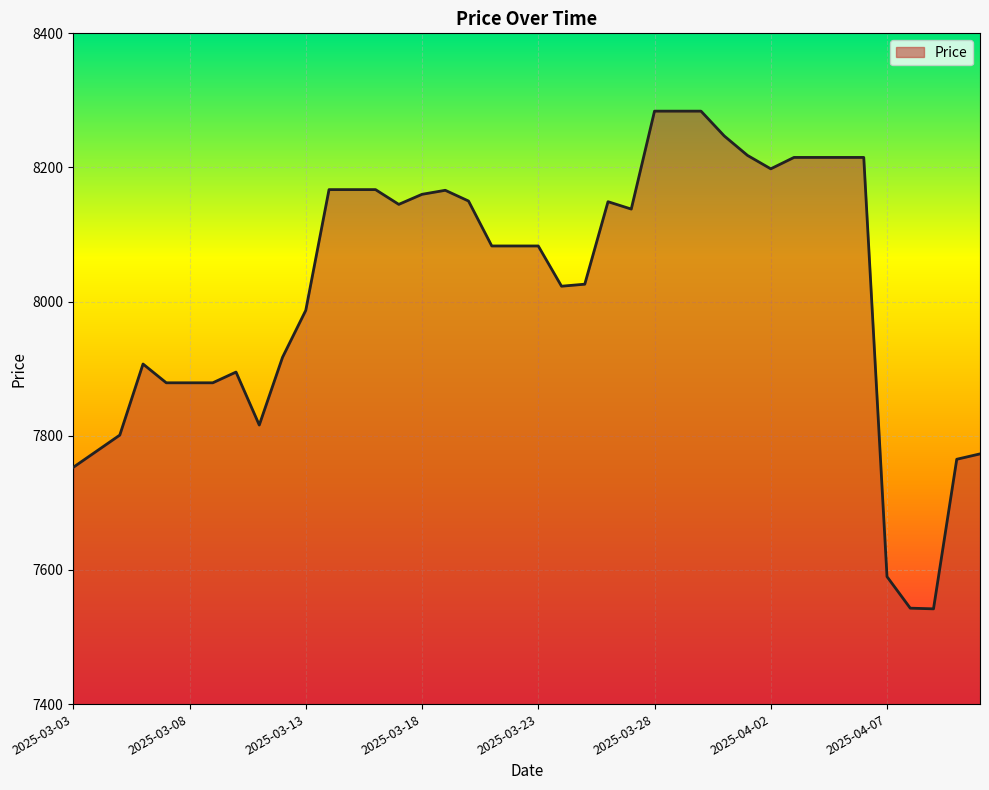

What is the difference between the maximum and minimum values?

742